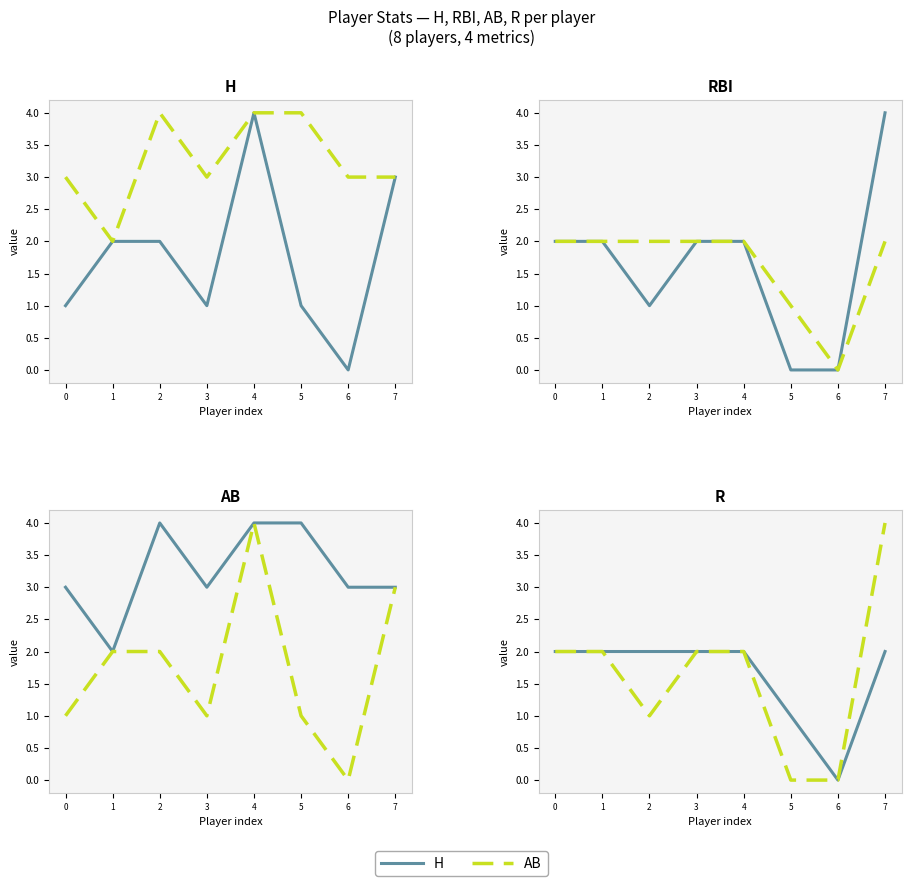

Reading right to left, what are all the values shown in this chart?

H: 7=3	6=0	5=1	4=4	3=1	2=2	1=2	0=1
AB: 7=3	6=3	5=4	4=4	3=3	2=4	1=2	0=3
RBI: 7=4	6=0	5=0	4=2	3=2	2=1	1=2	0=2
R: 7=2	6=0	5=1	4=2	3=2	2=2	1=2	0=2